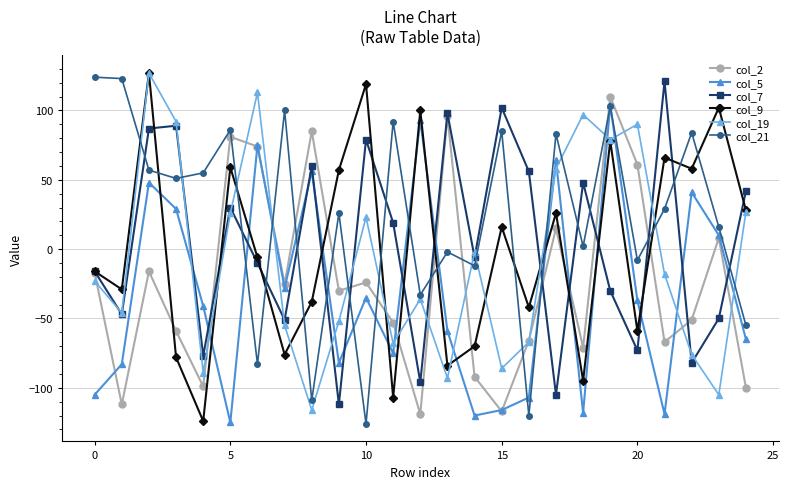

What is the difference between the maximum and minimum values in the col_2 series?

229